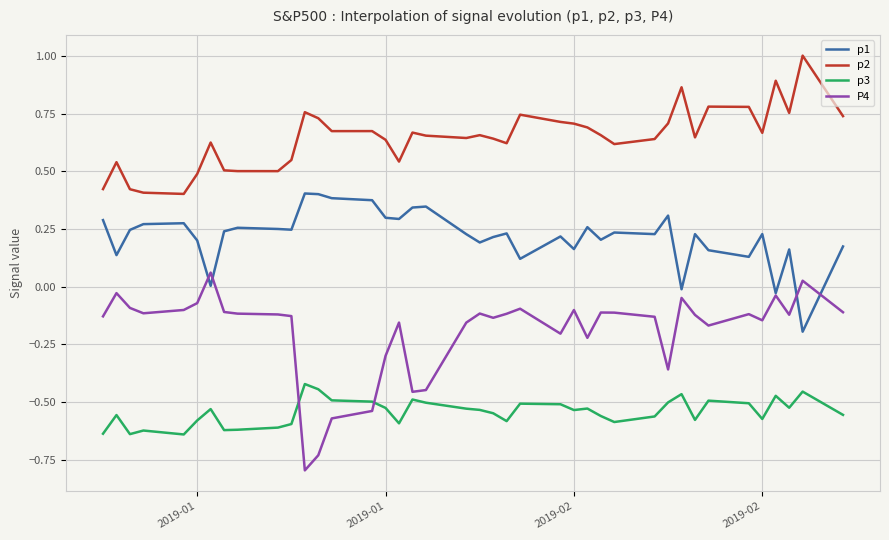

True or false: p2 and p1 cross at least once.

False